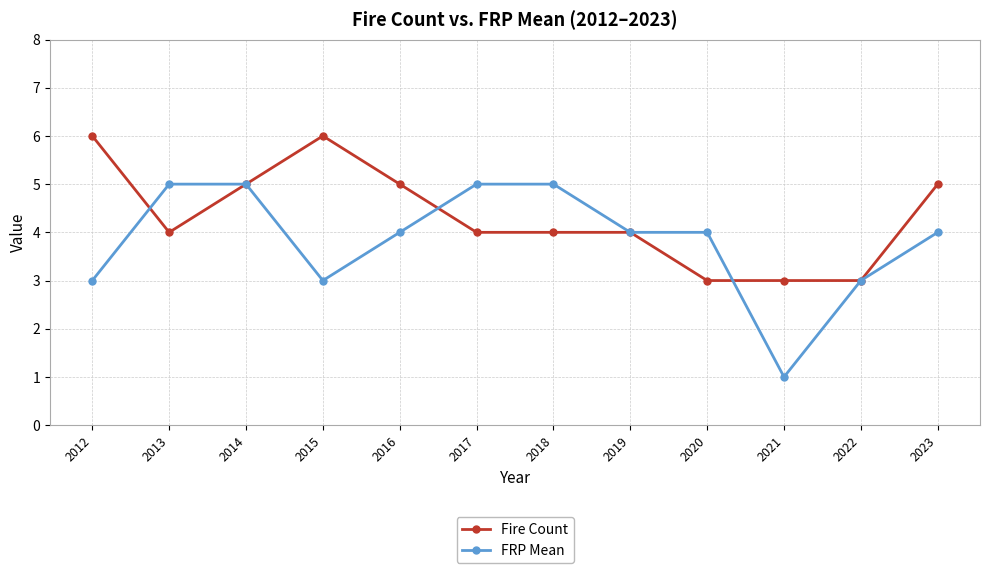

Read the Fire Count value at 2019.

4